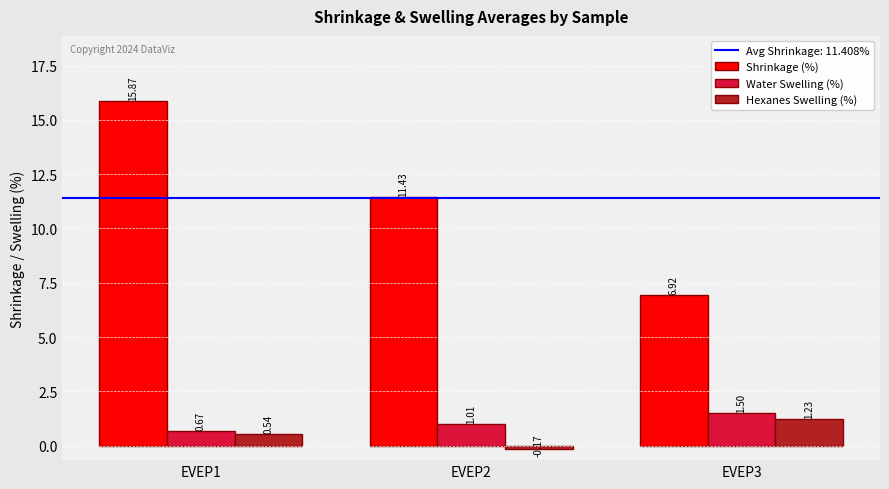

Which category has the lowest value across all series?

EVEP2